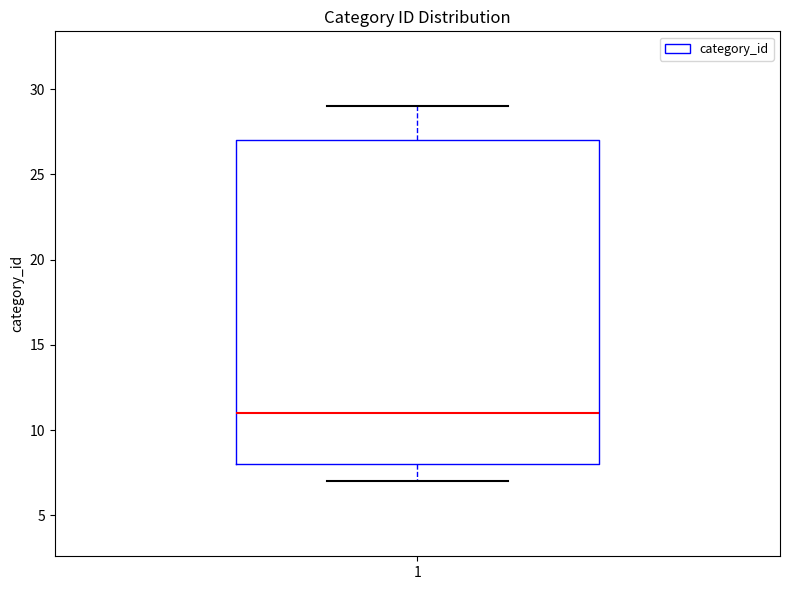

Transcribe this box plot: give where the median line is, the range the box spans, and where the two whiskers end, as read against the y-axis. The values are not printed on the chart, so give them approximately, as read against the axis.

median 11, box 8 to 27, whiskers 7 to 29